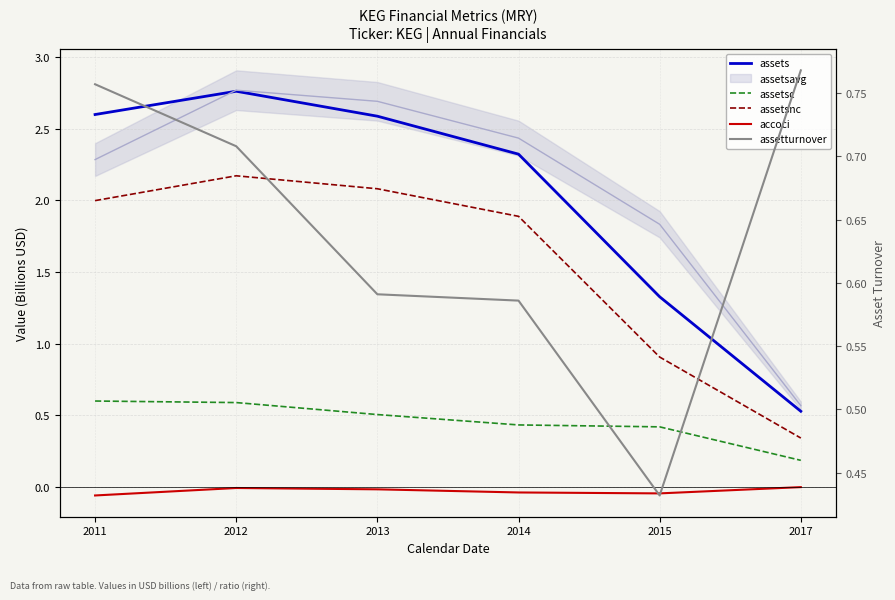

List the labels in order of assetsc value, smallest first.

2017, 2015, 2014, 2013, 2012, 2011